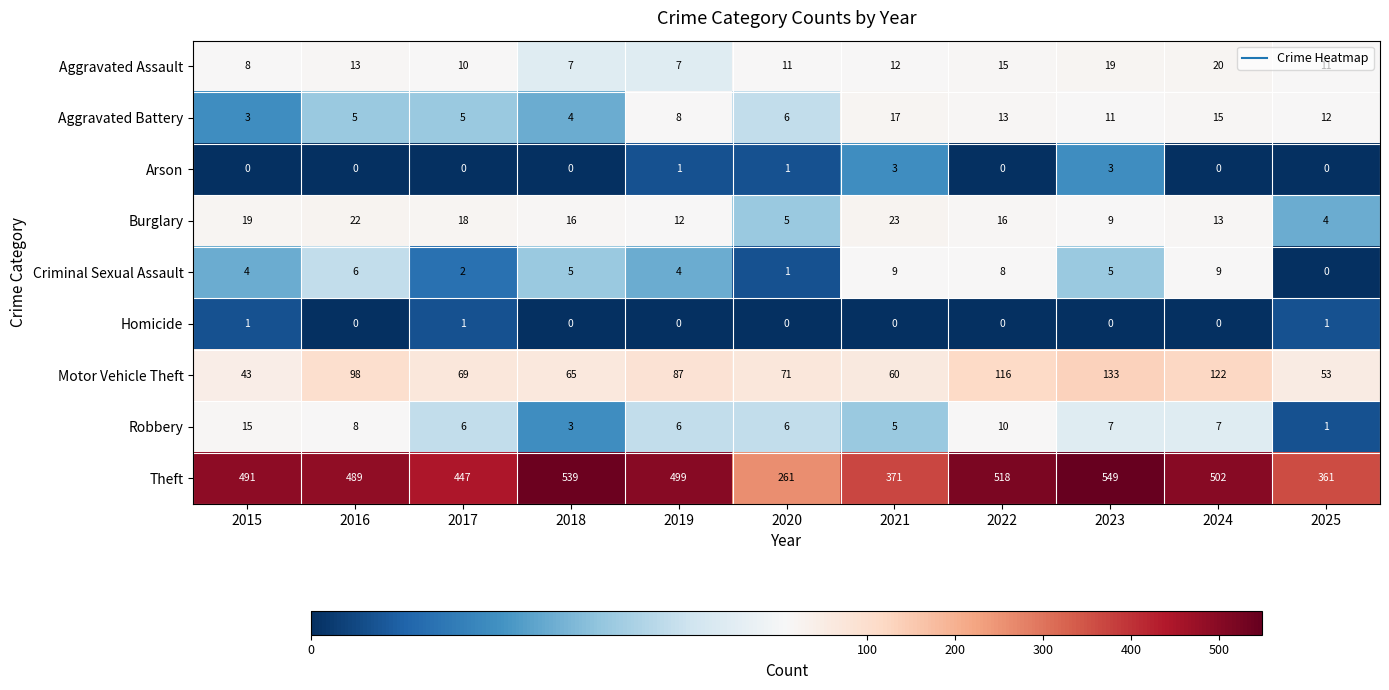

List the series in order of their peak value, highest first.

Theft, Motor Vehicle Theft, Burglary, Aggravated Assault, Aggravated Battery, Robbery, Criminal Sexual Assault, Arson, Homicide